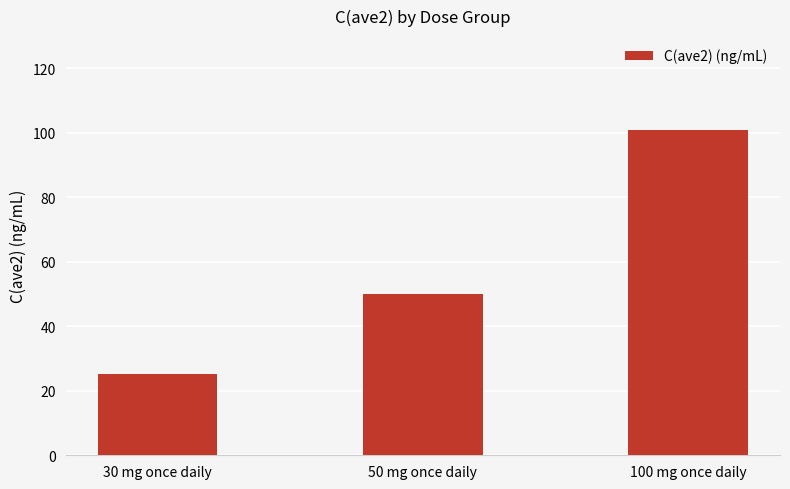

Which has a higher value, 30 mg once daily or 100 mg once daily?

100 mg once daily